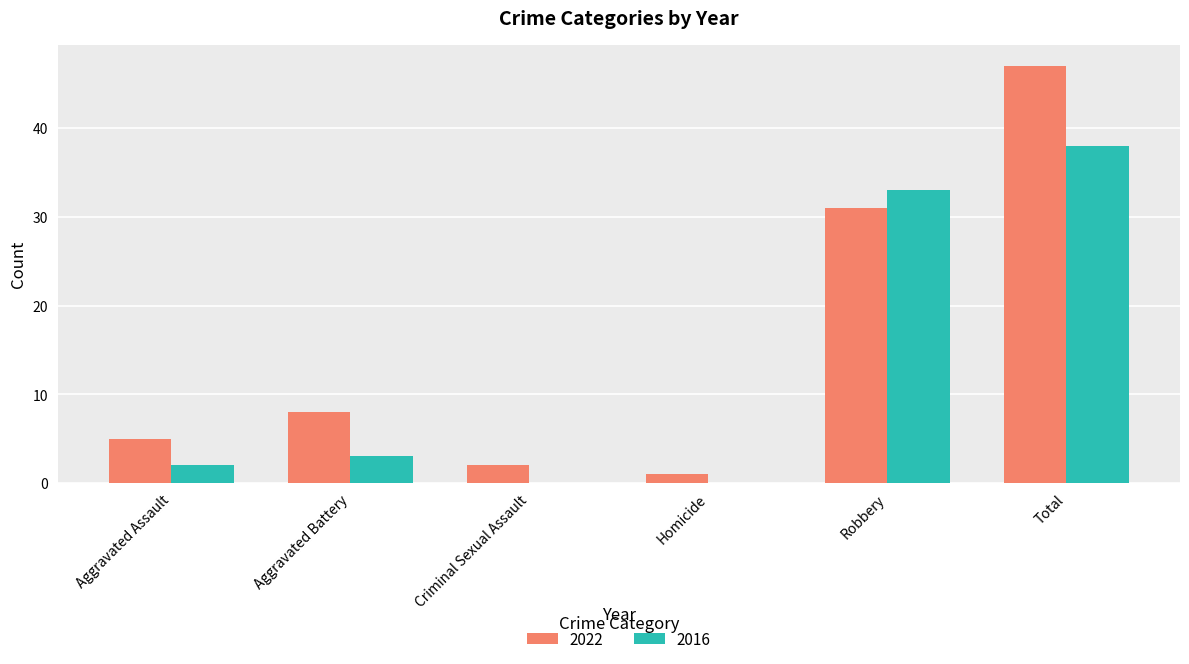

Is the value of 2022 at Criminal Sexual Assault greater than the value of 2016 at Criminal Sexual Assault?

Yes